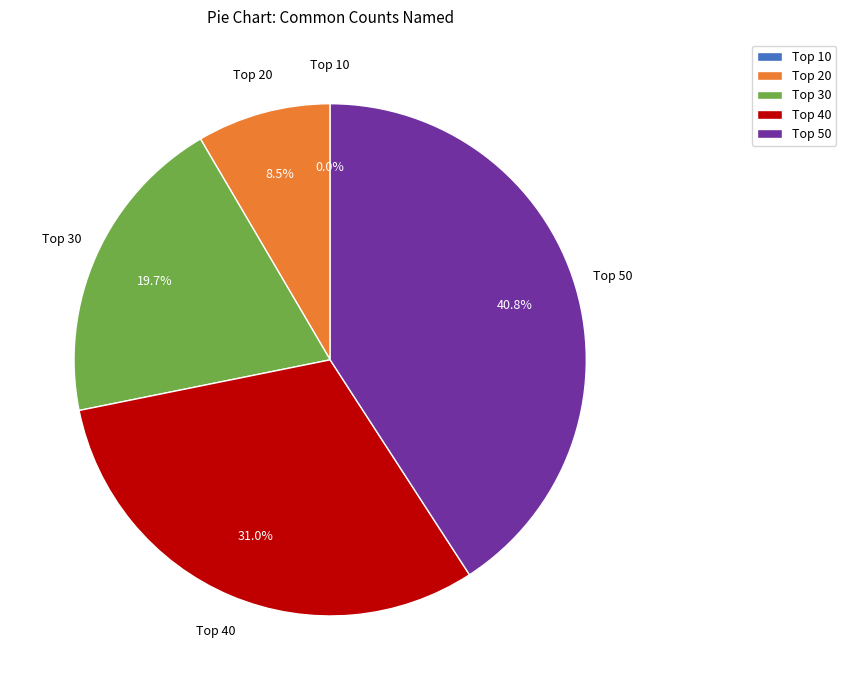

Which category has the biggest portion of the pie?

Top 50